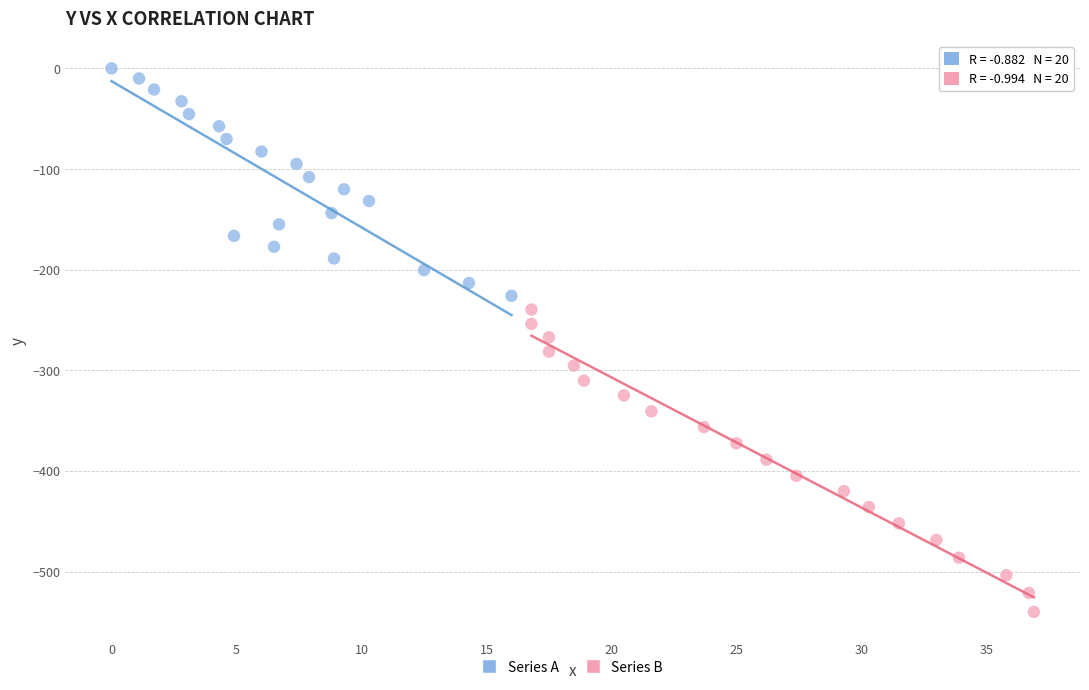

What are all the series names shown in the legend?

Series A, Series B